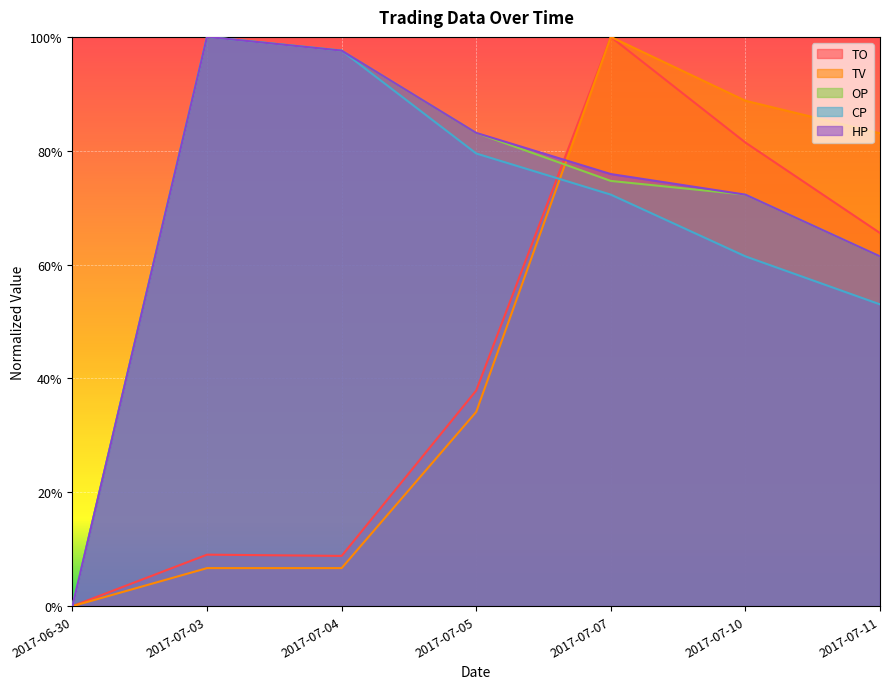

Reading left to right, what are all the values shown in this chart?

TO: 2017-06-30=0.0	2017-07-03=0.1	2017-07-04=0.1	2017-07-05=0.4	2017-07-07=1.0	2017-07-10=0.8	2017-07-11=0.7
TV: 2017-06-30=0.0	2017-07-03=0.1	2017-07-04=0.1	2017-07-05=0.3	2017-07-07=1.0	2017-07-10=0.9	2017-07-11=0.8
OP: 2017-06-30=0.0	2017-07-03=1.0	2017-07-04=1.0	2017-07-05=0.8	2017-07-07=0.7	2017-07-10=0.7	2017-07-11=0.6
CP: 2017-06-30=0.0	2017-07-03=1.0	2017-07-04=1.0	2017-07-05=0.8	2017-07-07=0.7	2017-07-10=0.6	2017-07-11=0.5
HP: 2017-06-30=0.0	2017-07-03=1.0	2017-07-04=1.0	2017-07-05=0.8	2017-07-07=0.8	2017-07-10=0.7	2017-07-11=0.6